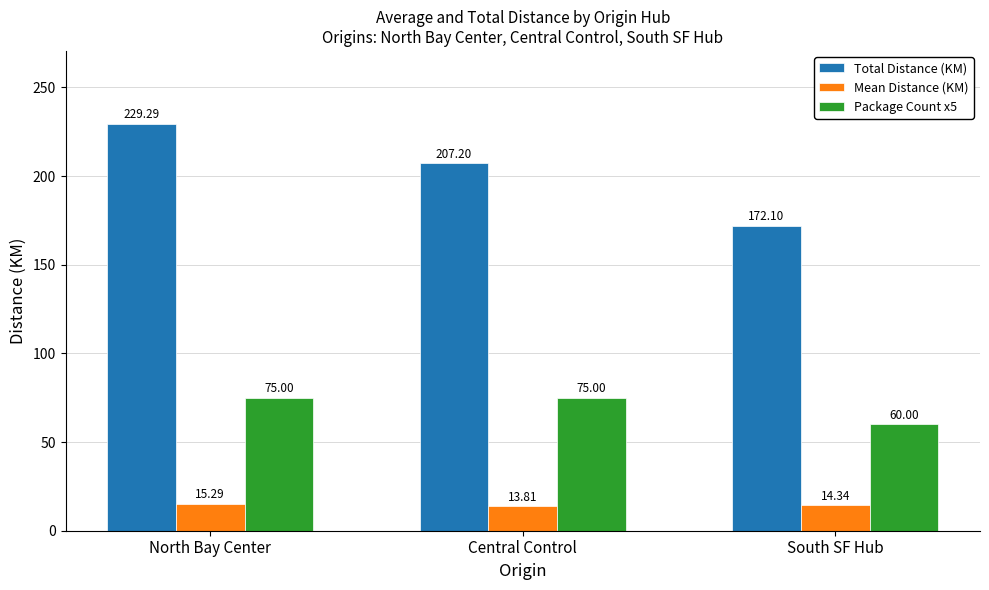

Which series has the largest total across all categories?

Total Distance (KM)